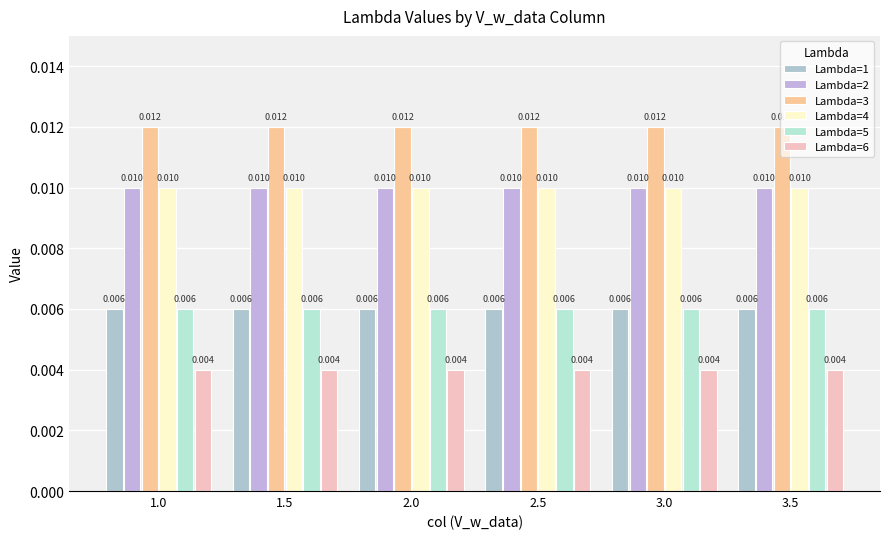

The value of Lambda=1 at 3.5 is 0.0. True or false?

False